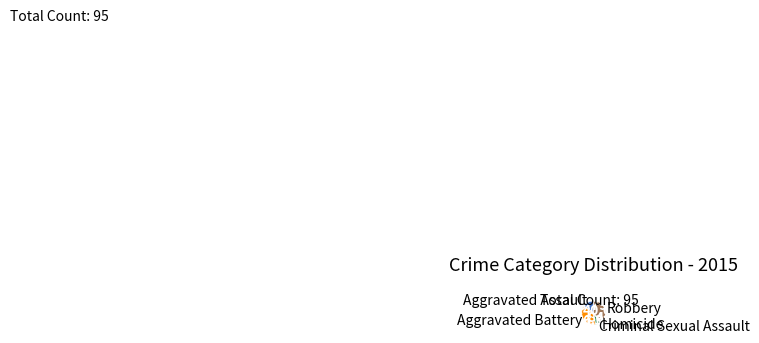

Rank the categories by value from highest to lowest.

Robbery, Aggravated Battery, Aggravated Assault, Criminal Sexual Assault, Homicide